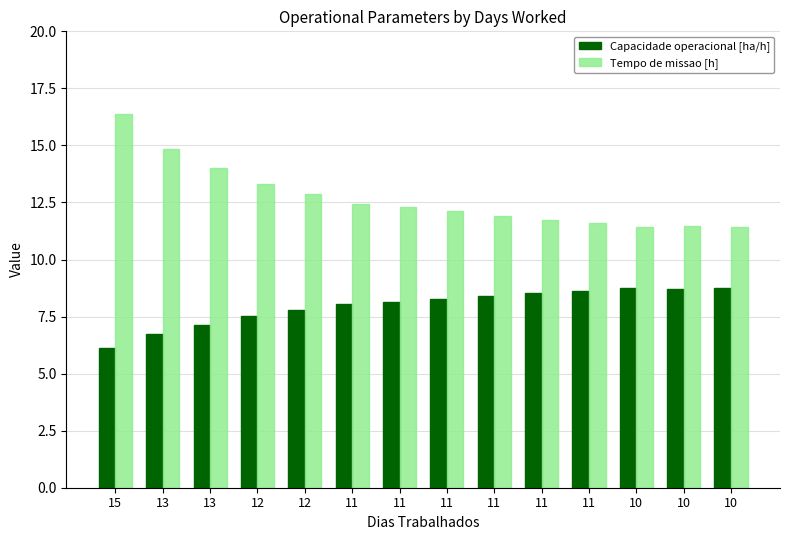

What are all the series names shown in the legend?

Capacidade operacional [ha/h], Tempo de missao [h]